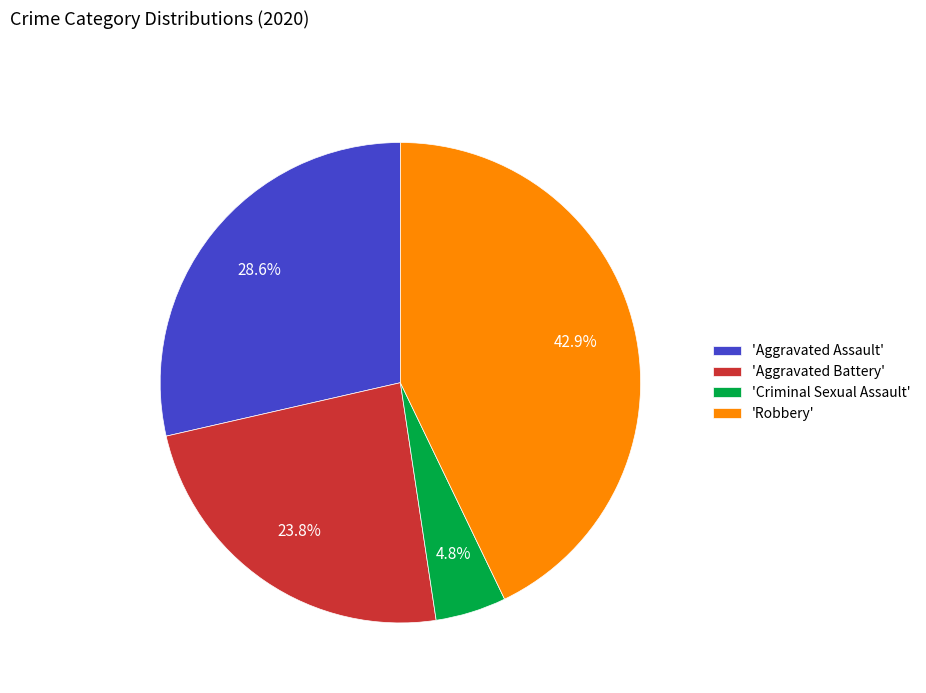

Which slice is the smallest?

'Criminal Sexual Assault'